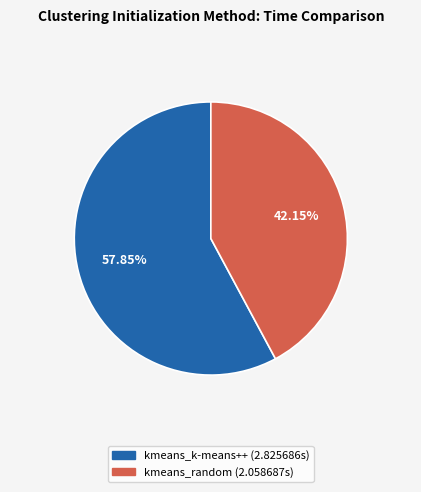

Which category has the biggest portion of the pie?

kmeans_k-means++